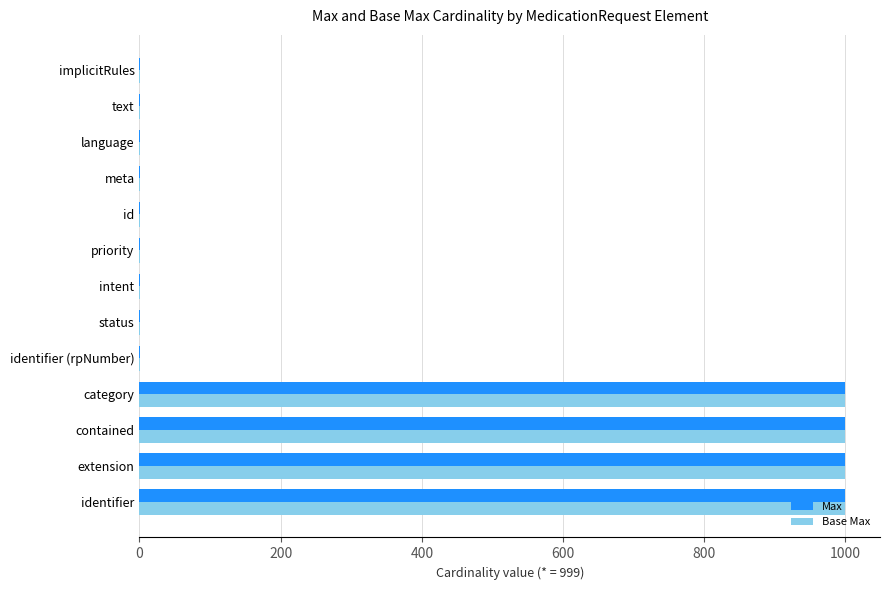

What is the highest value of the Base Max series?

999